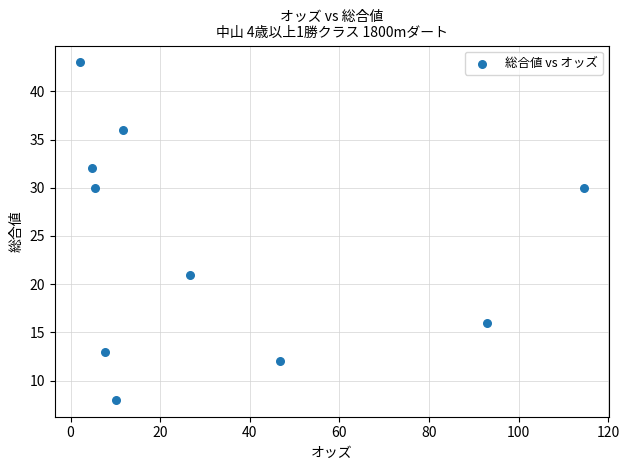

What Y value in the scatter plot is closest to 25?

21